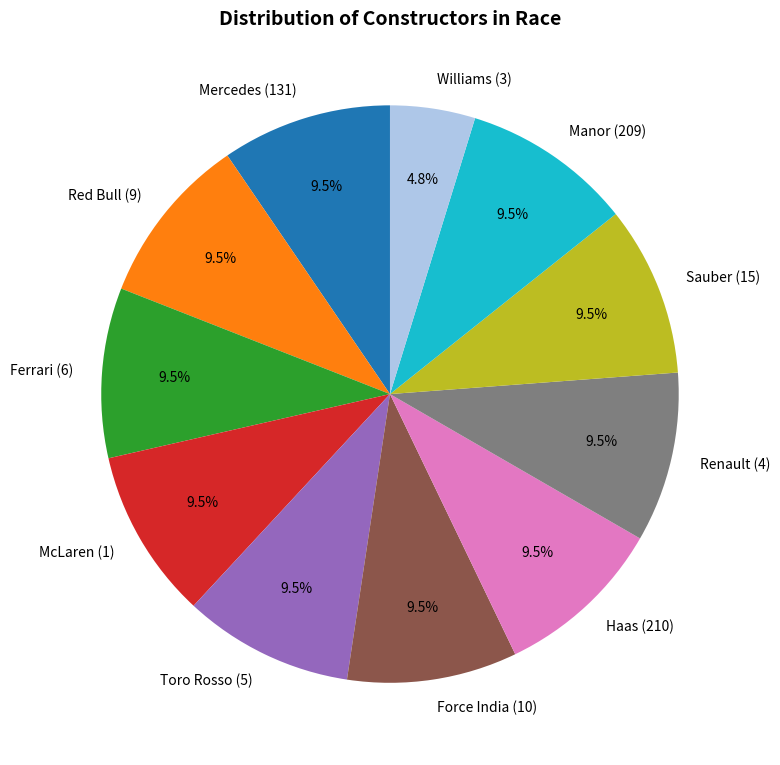

Is there any slice that represents more than half of the pie?

No